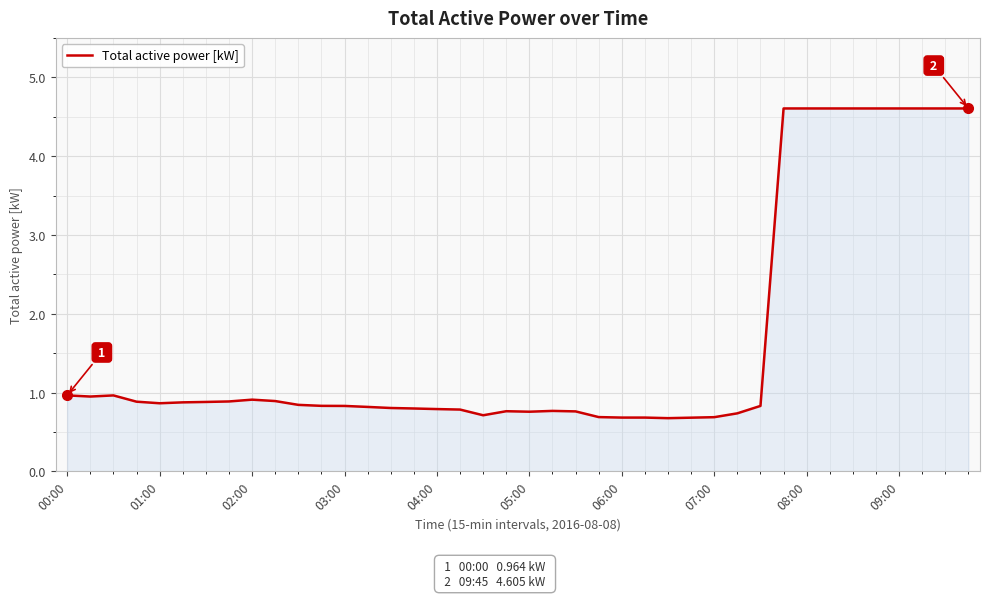

How many lines are shown in the chart?

1